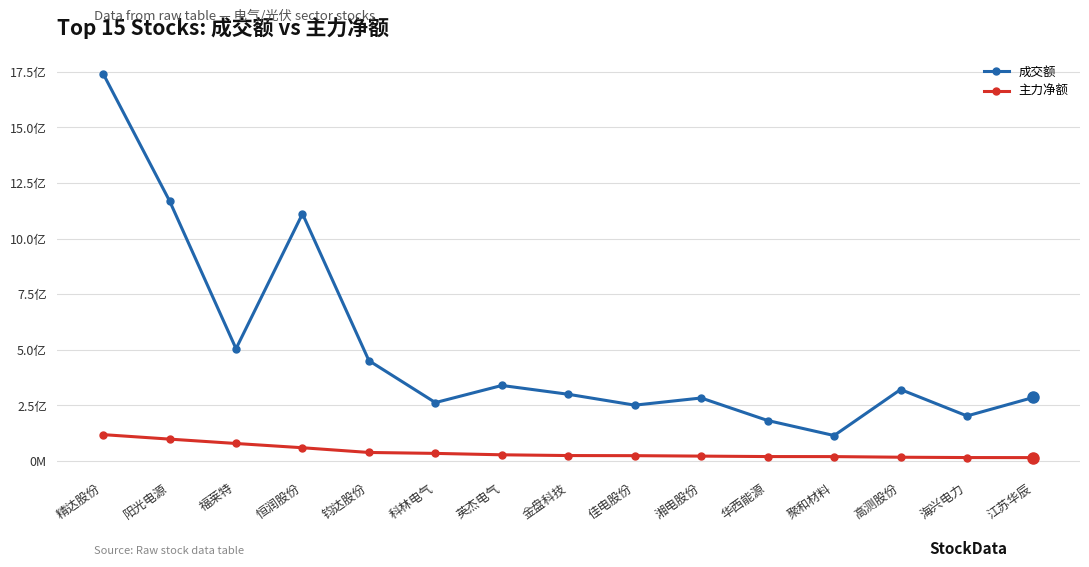

Is it true that 主力净额 equals 3682480 at 江苏华辰?

False